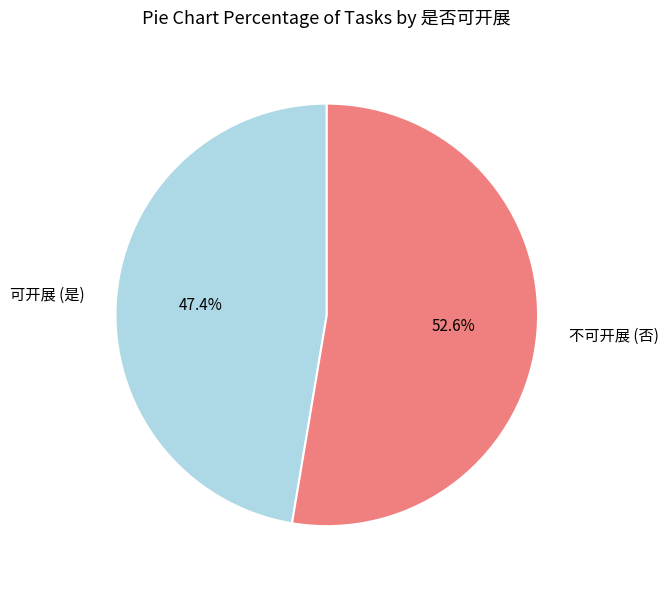

How many segments does this pie chart have?

2